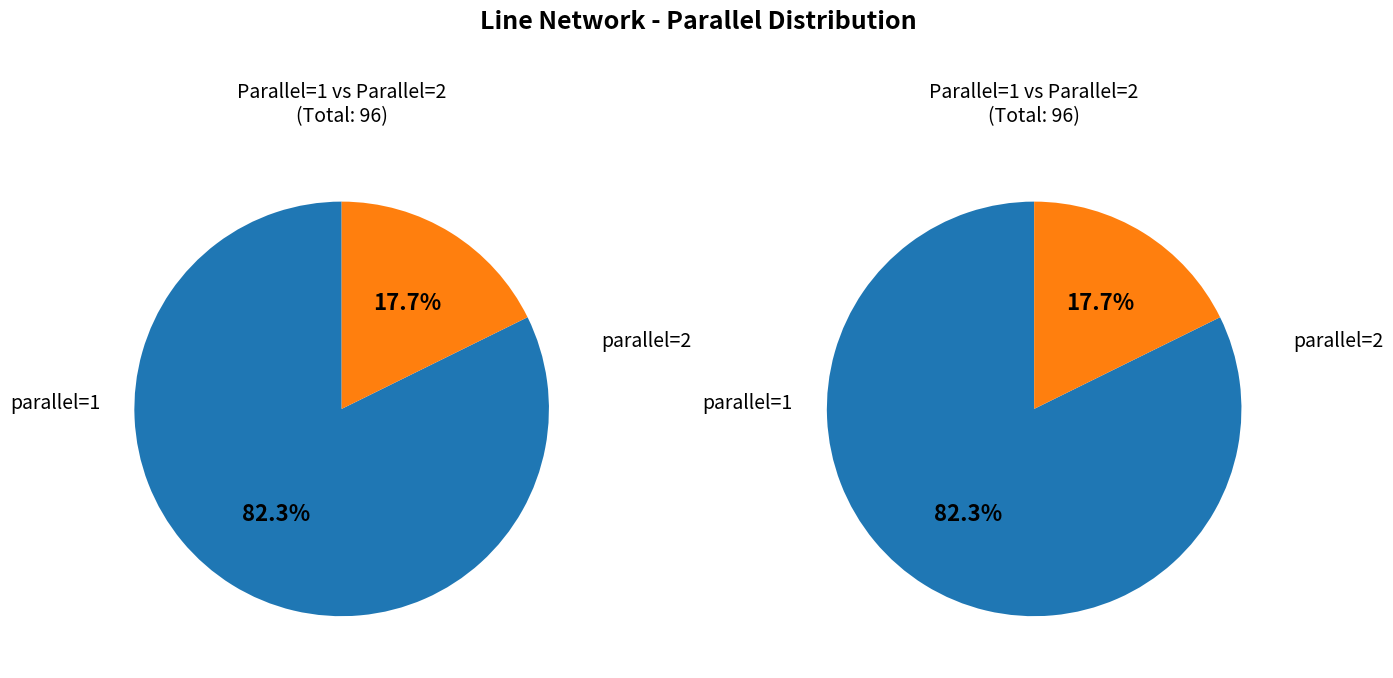

Approximately how many times larger is the value at parallel_1 compared to parallel_2?

4.6